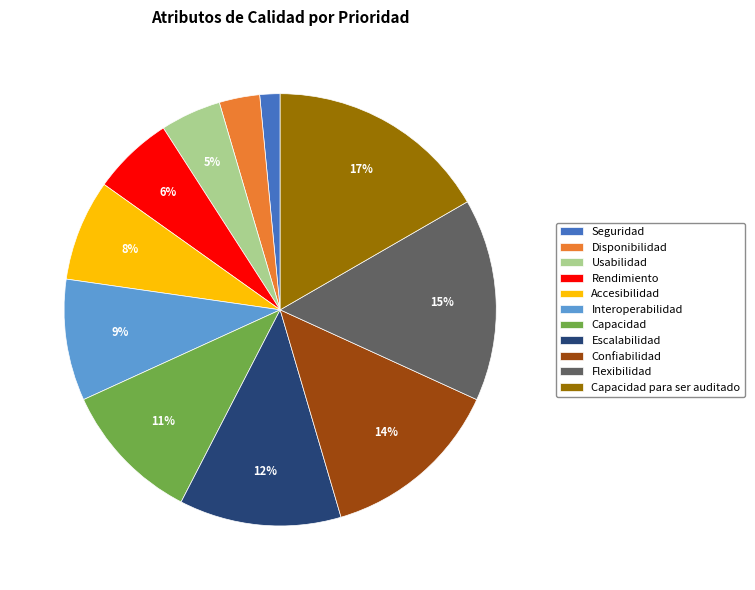

To the nearest percent, what is the difference between the Capacidad and Rendimiento slice percentages?

5%